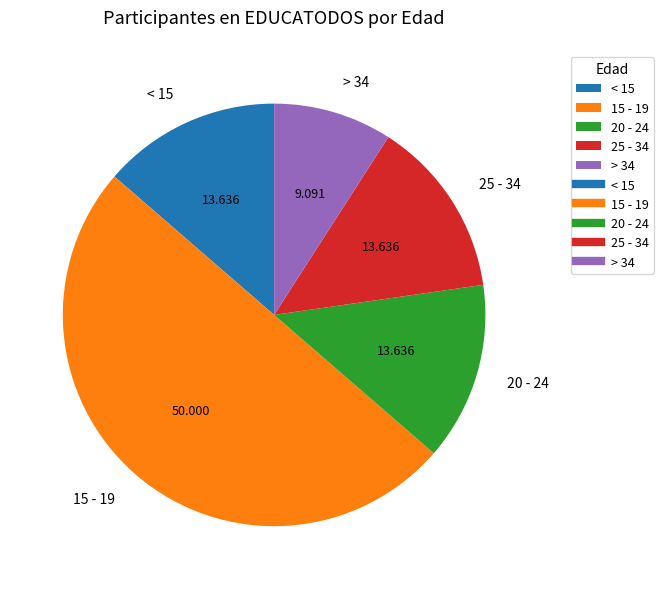

Is the sum of < 15 and 20 - 24 greater than half?

No